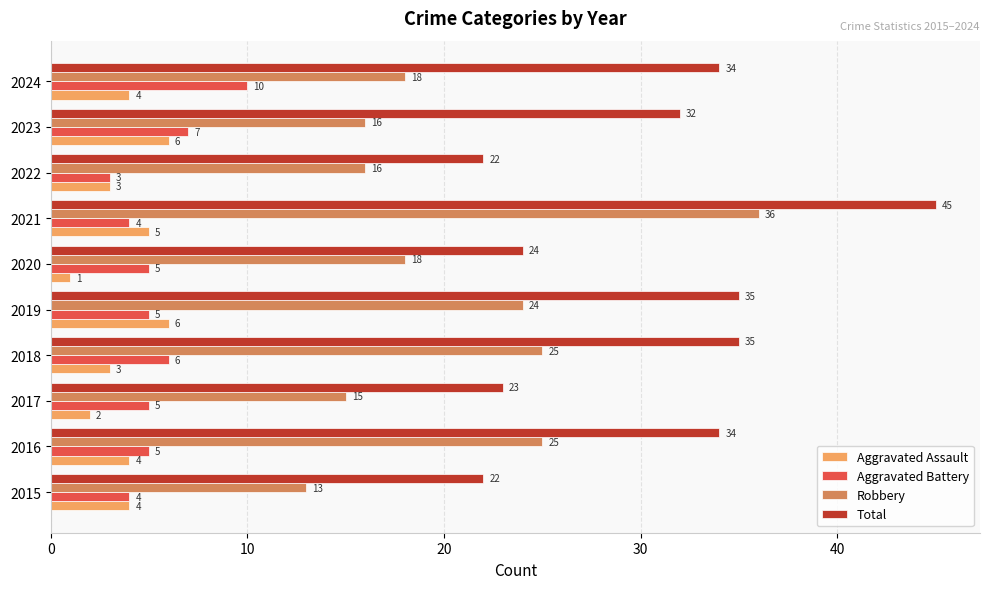

At which category is the sum across all series the highest?

2021